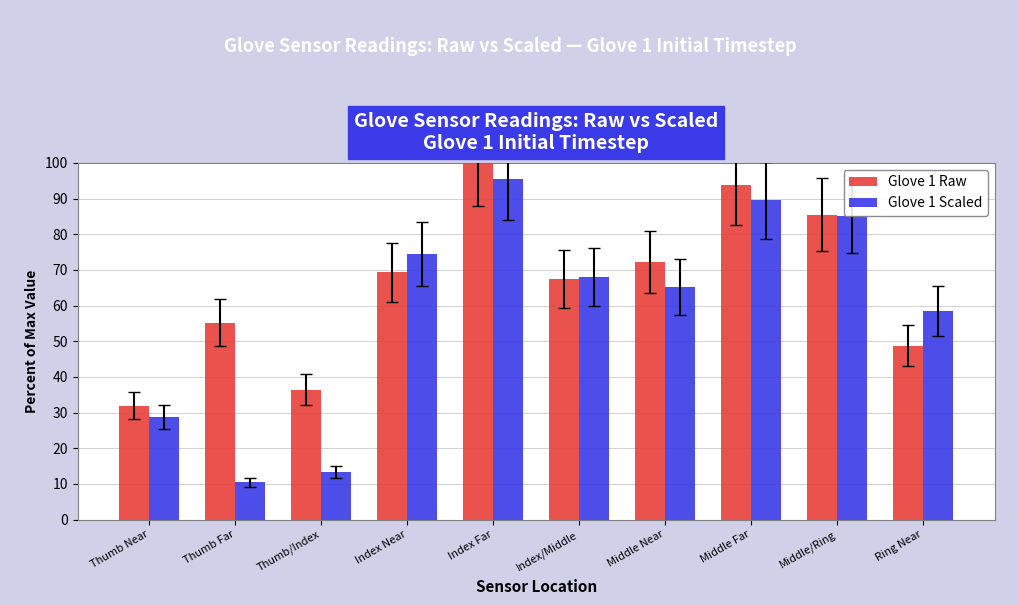

How many bars are there in each group?

2